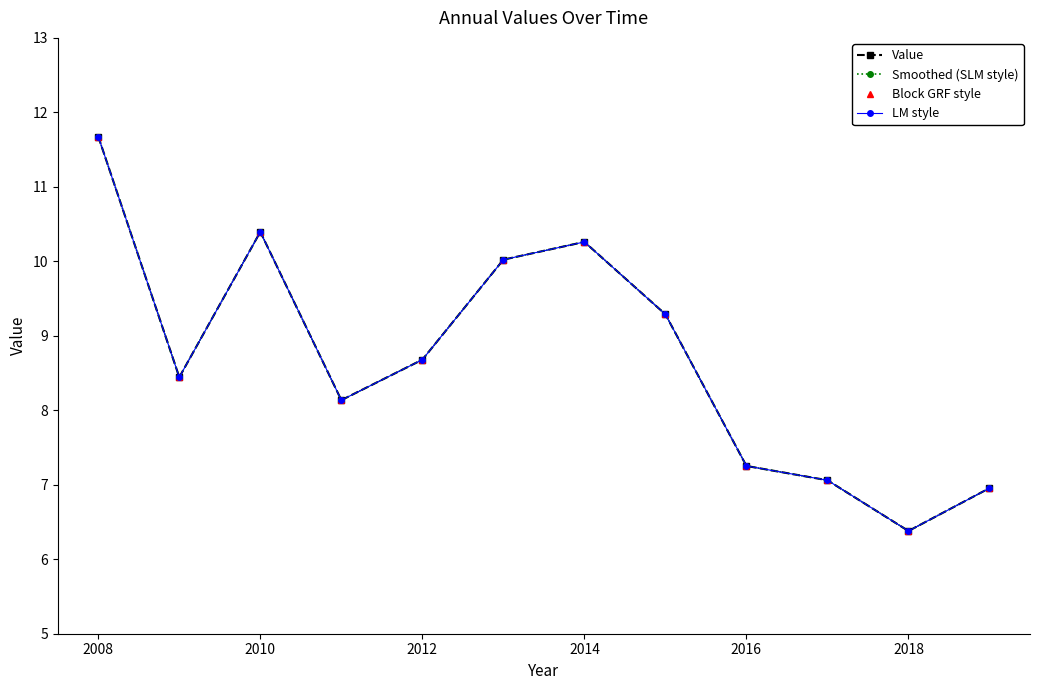

True or false: Value has more than 1 interior local peaks.

True